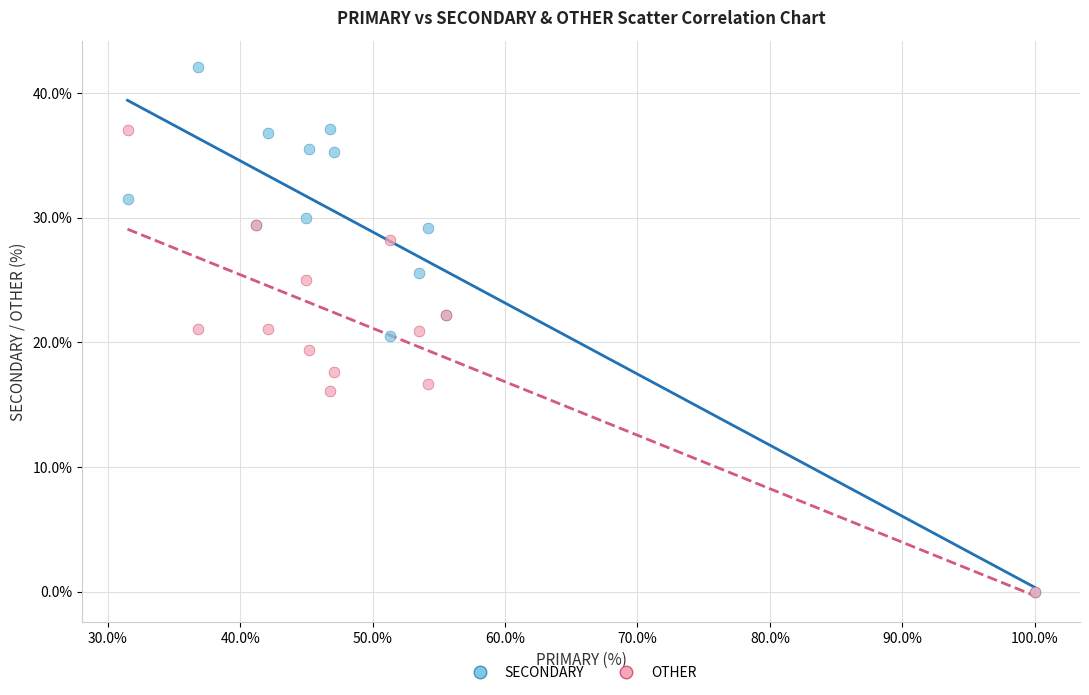

What are all the series names shown in the legend?

SECONDARY, OTHER